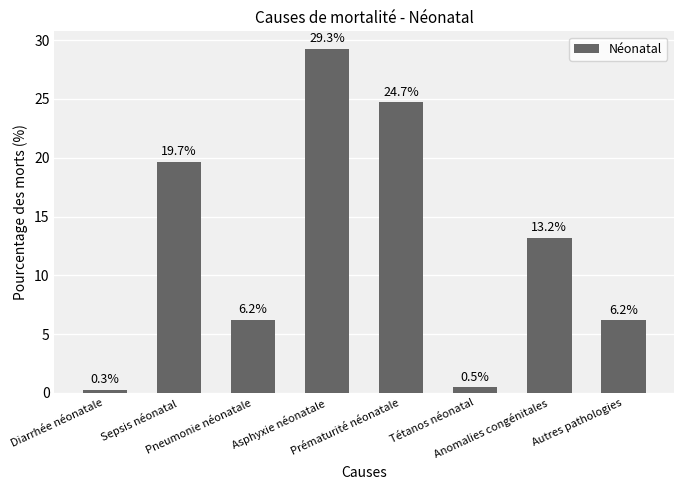

Are the bars horizontal?

No